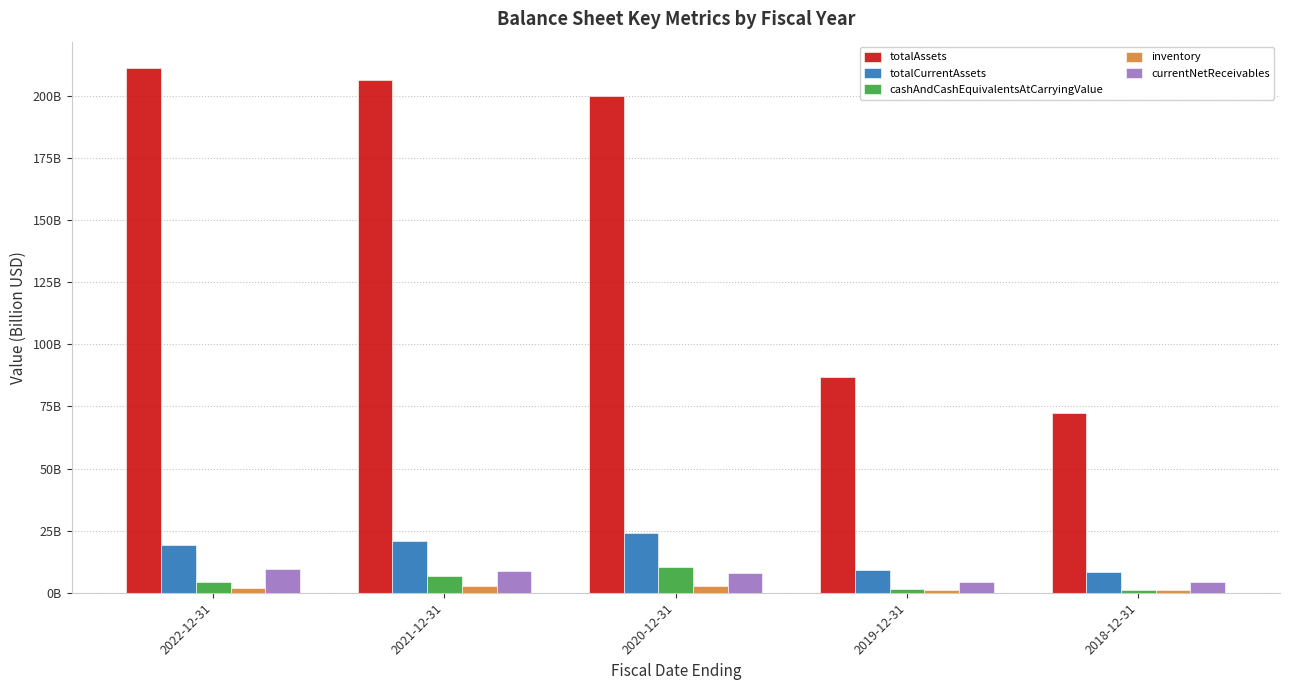

The totalAssets series shows 325.4 at 2020-12-31. True or false?

False